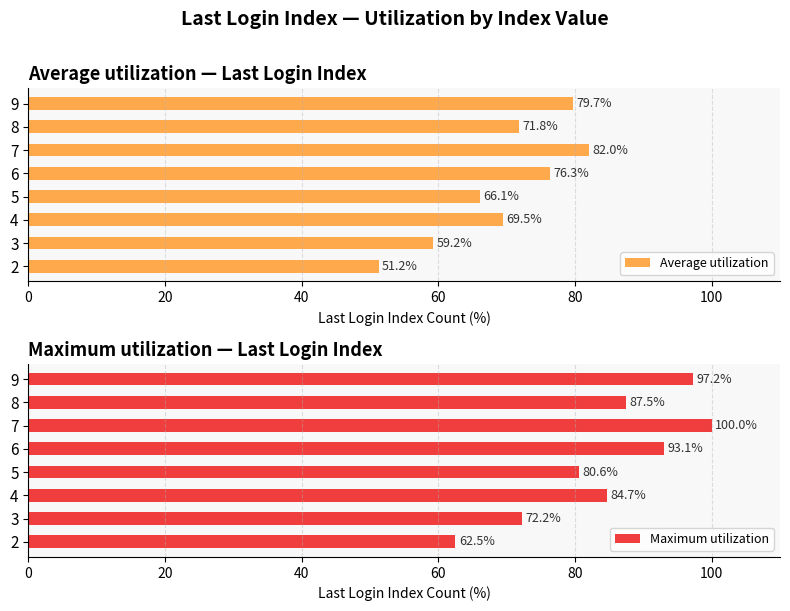

At how many categories does at least one series exceed 54?

8